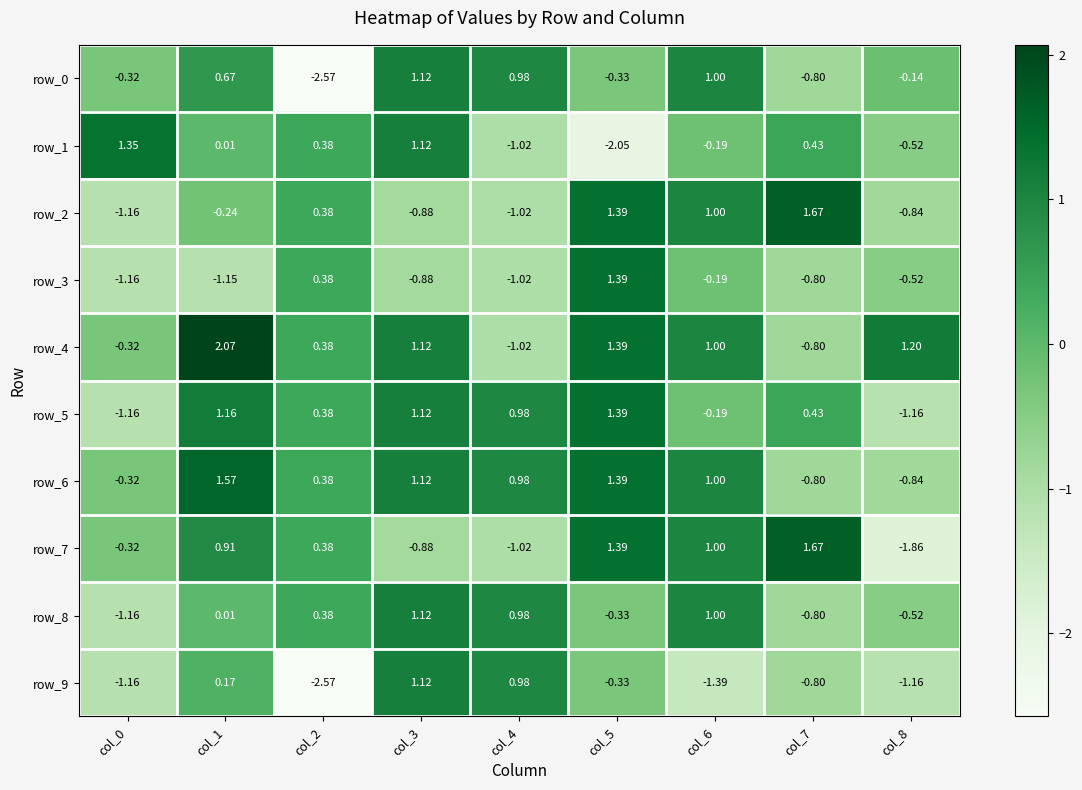

Is the value of row_2 at col_1 greater than the value of row_5 at col_5?

No